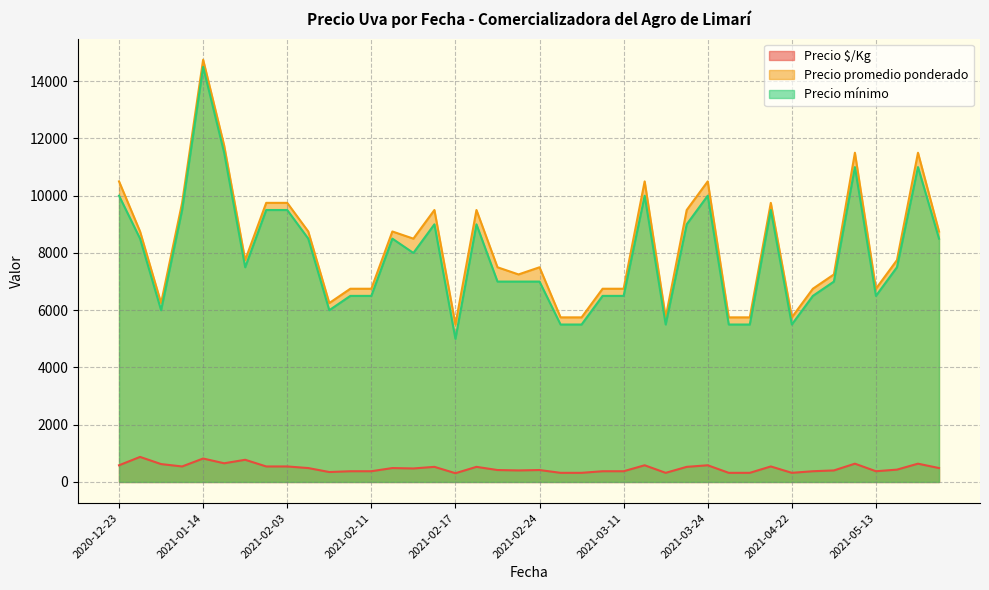

True or false: Precio $/Kg and Precio mínimo cross at least once.

False